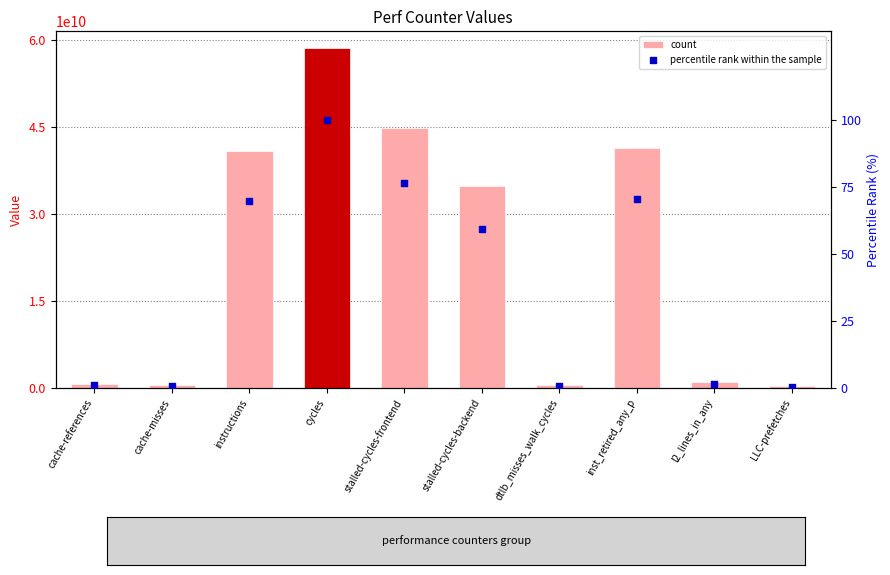

Which series has the largest total across all categories?

count